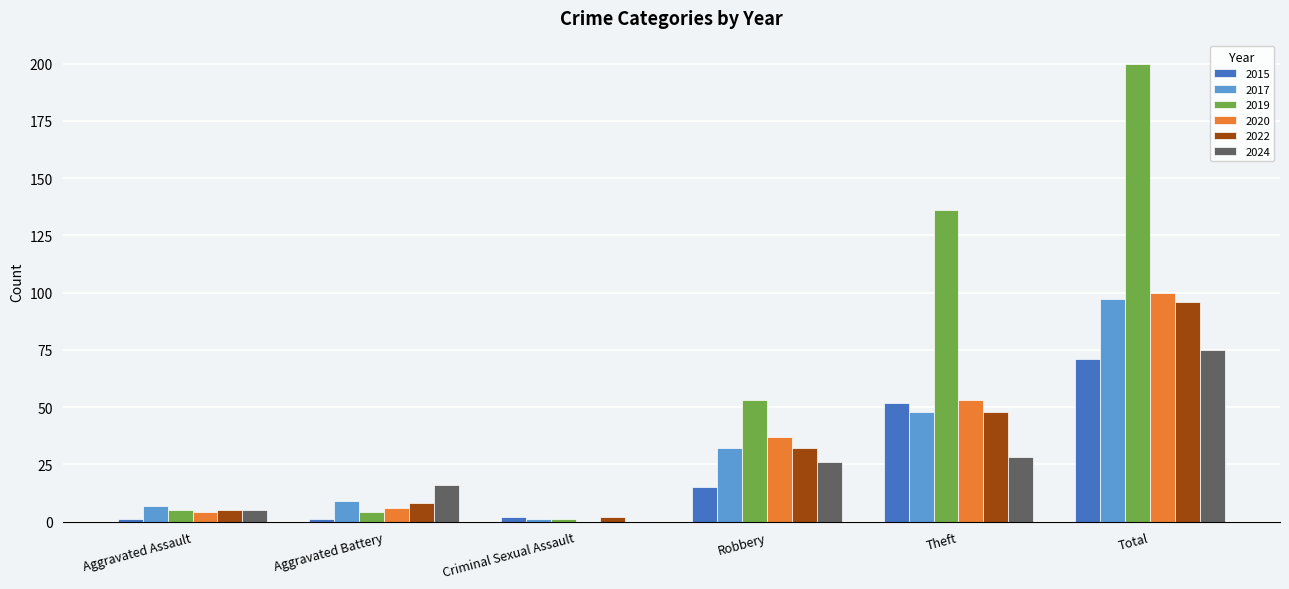

Read the 2022 value at Aggravated Assault.

5